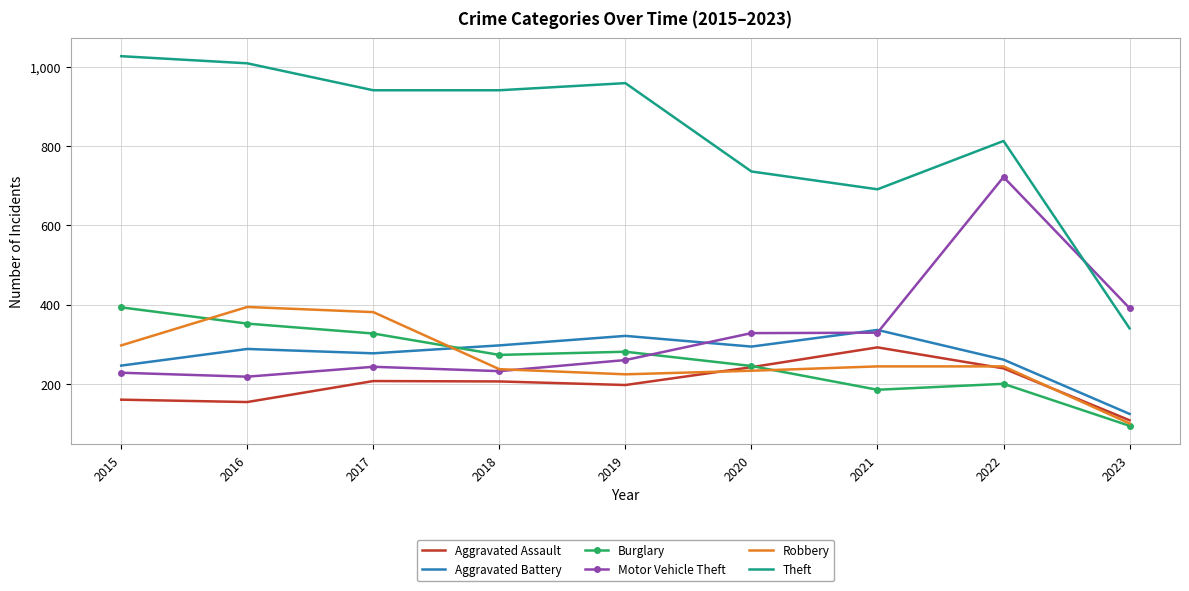

True or false: Theft and Aggravated Assault cross at least once.

False